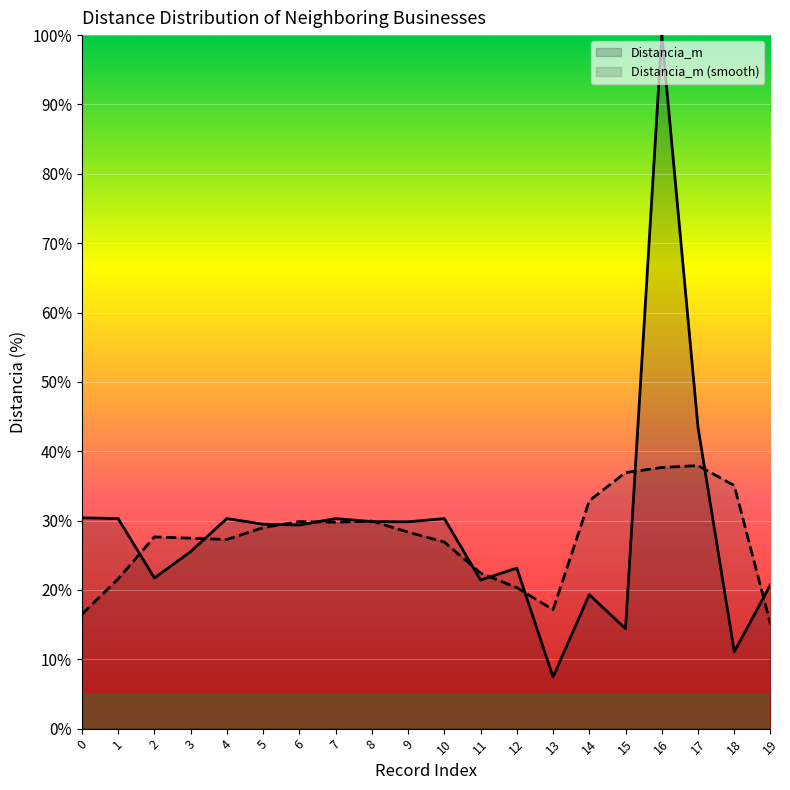

What is the minimum value shown in the chart?

7.5